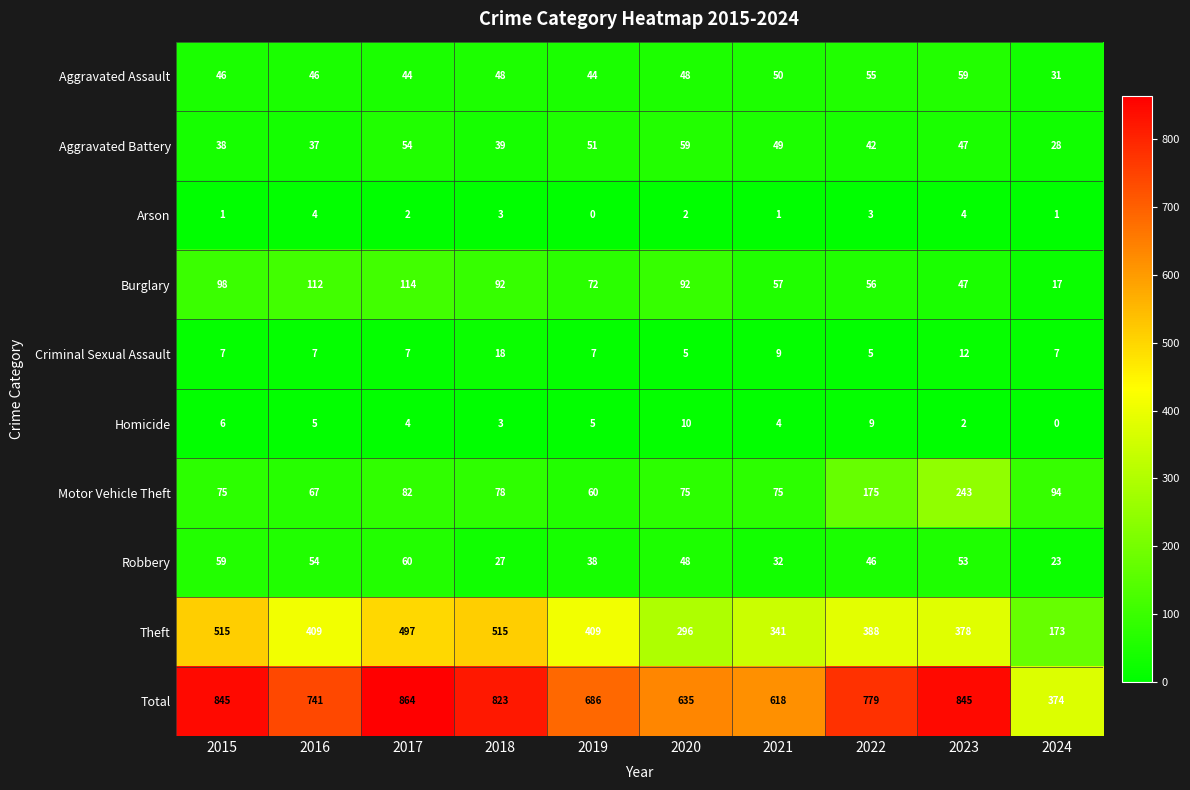

Which series has the largest range (max minus min)?

Total